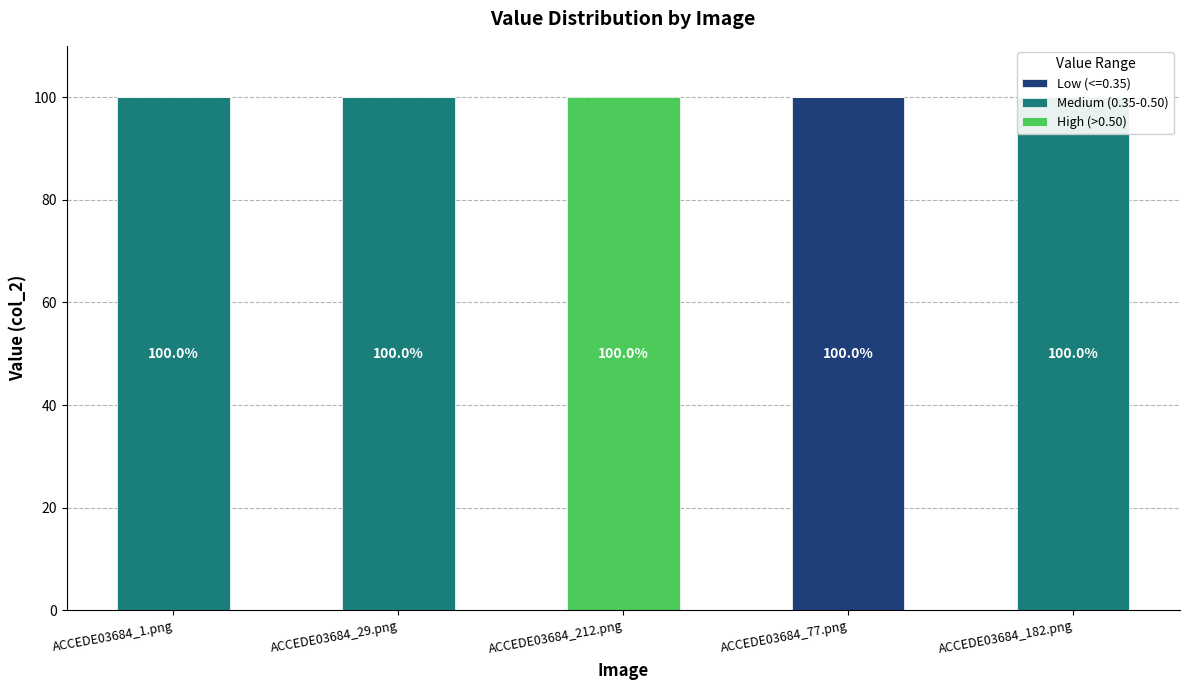

The Medium (0.35-0.50) series shows 100 at ACCEDE03684_1.png. True or false?

True